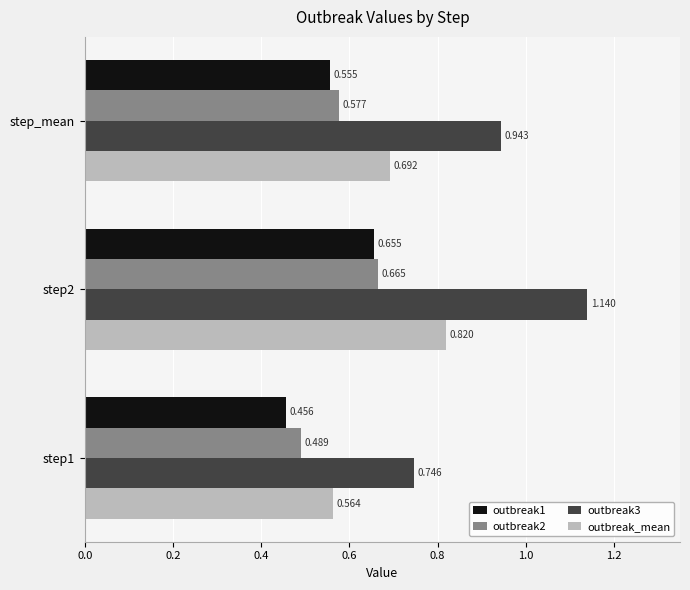

Is the value of outbreak3 at step1 greater than the value of outbreak2 at step2?

Yes